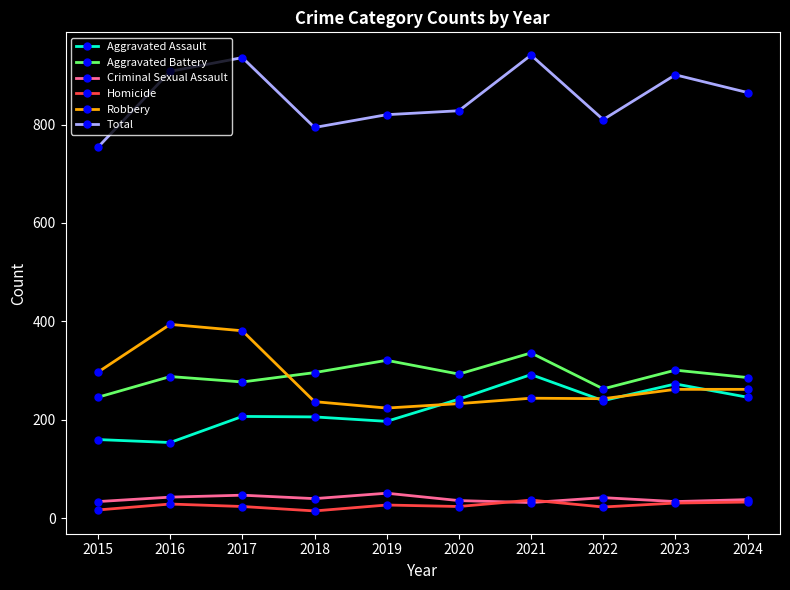

What is the value of the Total point at the 4th from the left?

794